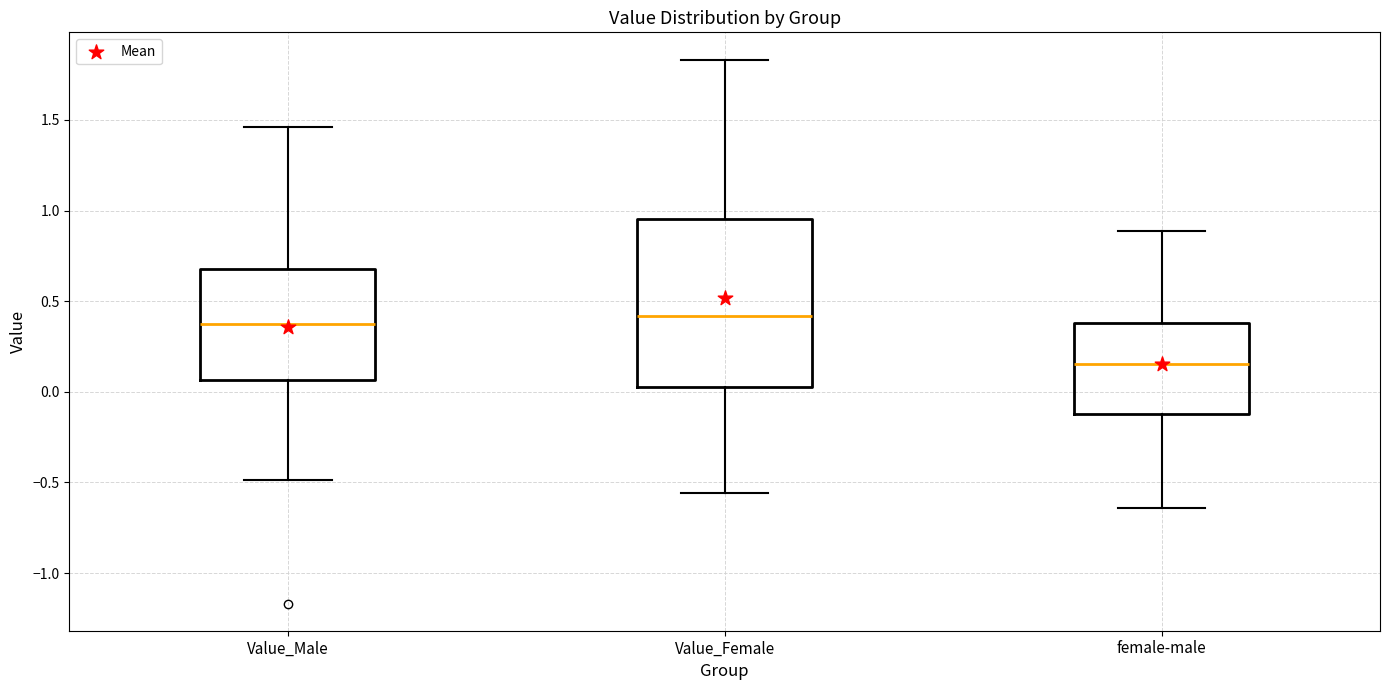

Which box is the tallest, from its lower edge to its upper edge?

Value_Female